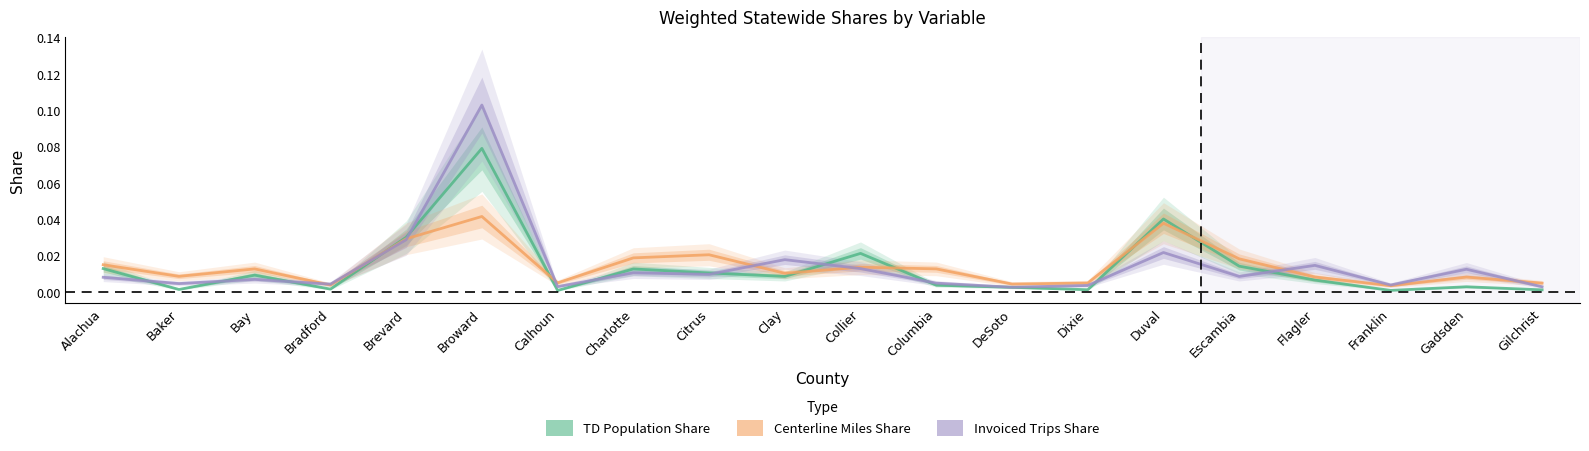

What is the sum of all Invoiced Trips Share values?

0.3